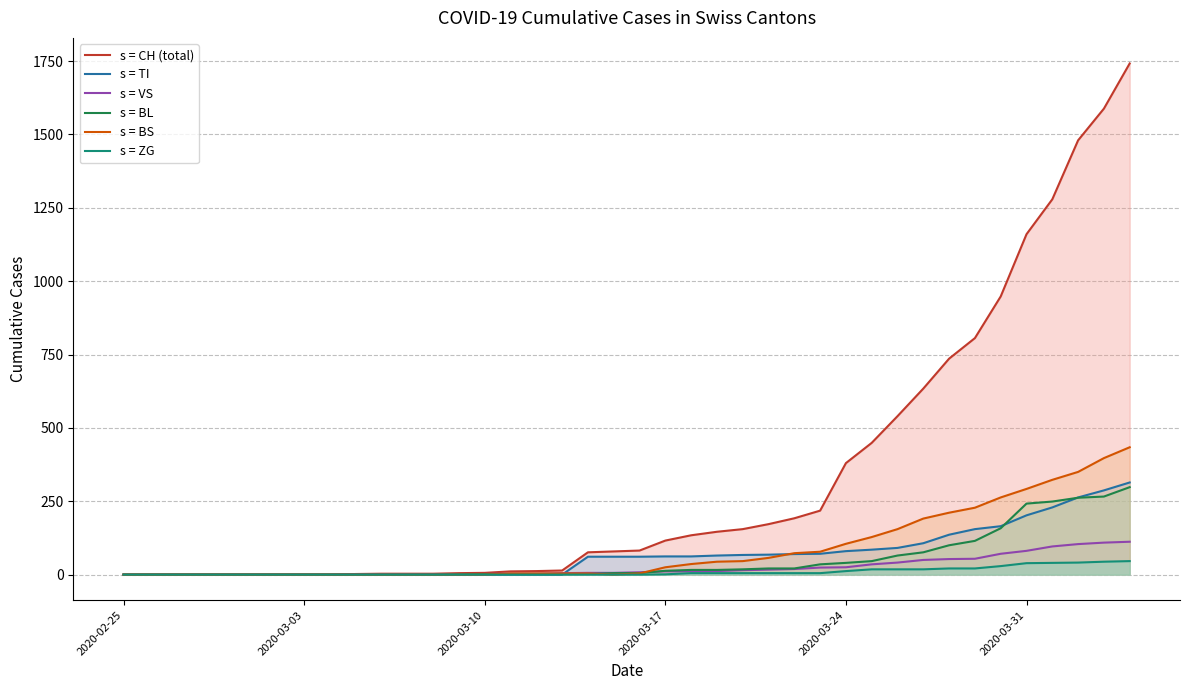

The value of s = ZG at 2020-03-31 is 39. True or false?

True